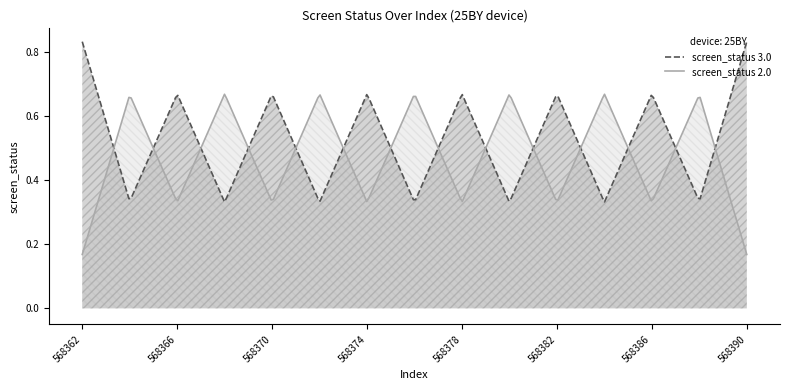

Rank the series by their average value, from highest to lowest.

screen_status 3.0, screen_status 2.0